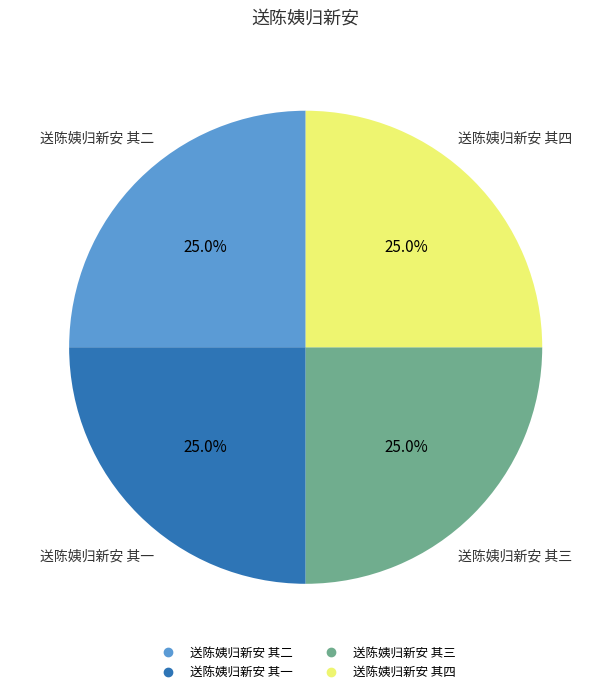

What percentage is the 送陈姨归新安 其三 slice, to the nearest percent?

25%